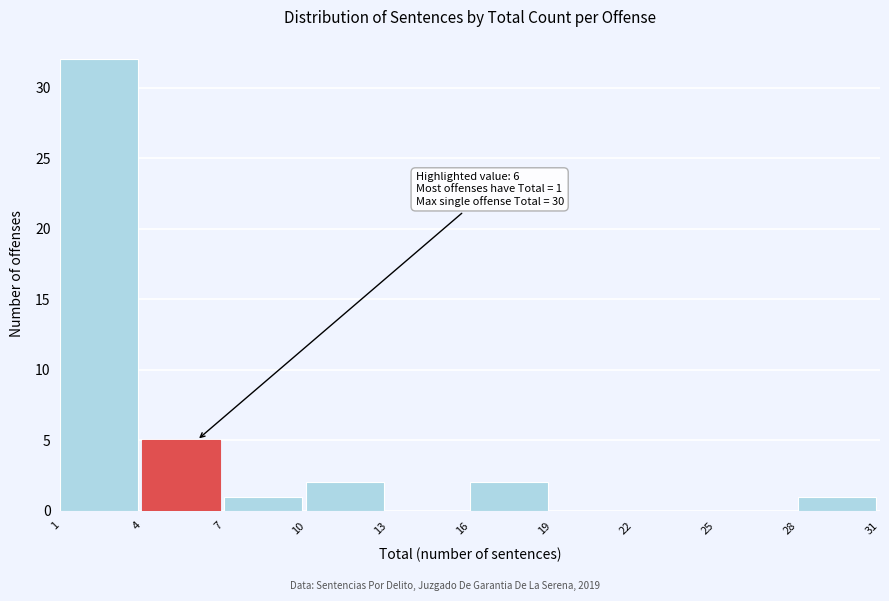

Over which range of the x-axis is the bar tallest?

1 to 4